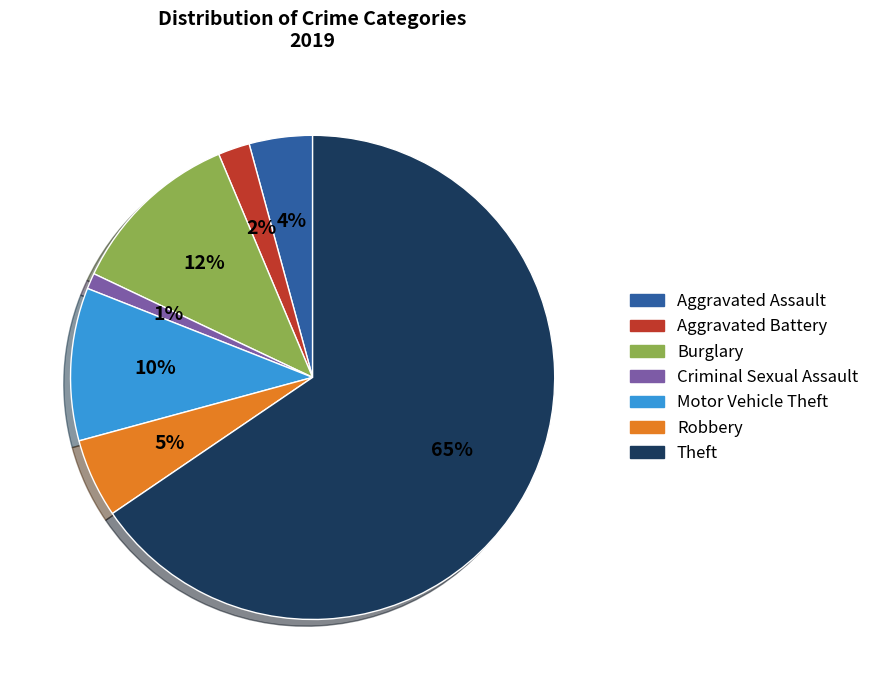

Does any single category account for the majority?

Yes